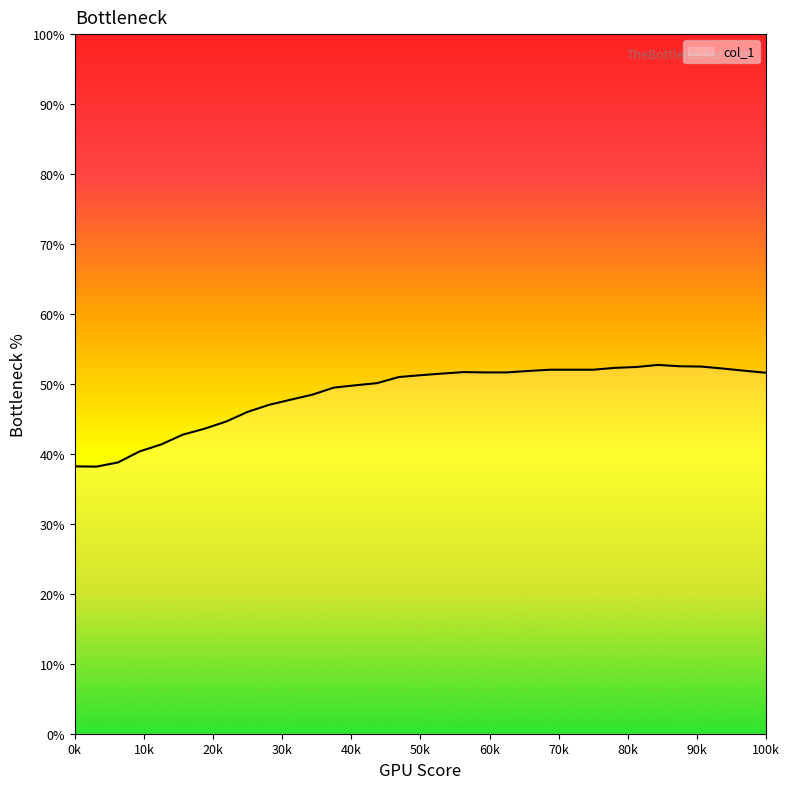

What is the greatest value displayed?

52.7